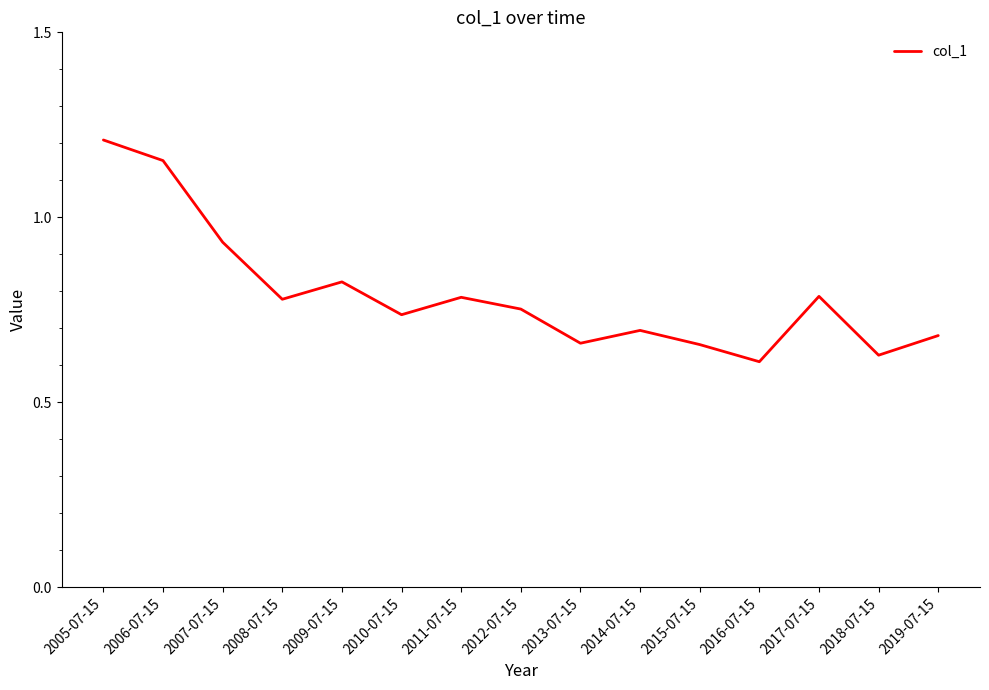

The value at 2010-07-15 is 1.1. True or false?

False